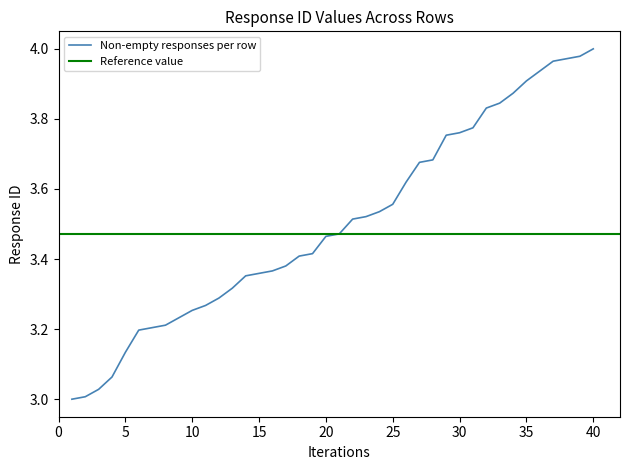

Rank the categories by value from lowest to highest.

1, 2, 3, 4, 5, 6, 7, 8, 9, 10, 11, 12, 13, 14, 15, 16, 17, 18, 19, 20, 21, 22, 23, 24, 25, 26, 27, 28, 29, 30, 31, 32, 33, 34, 35, 36, 37, 38, 39, 40